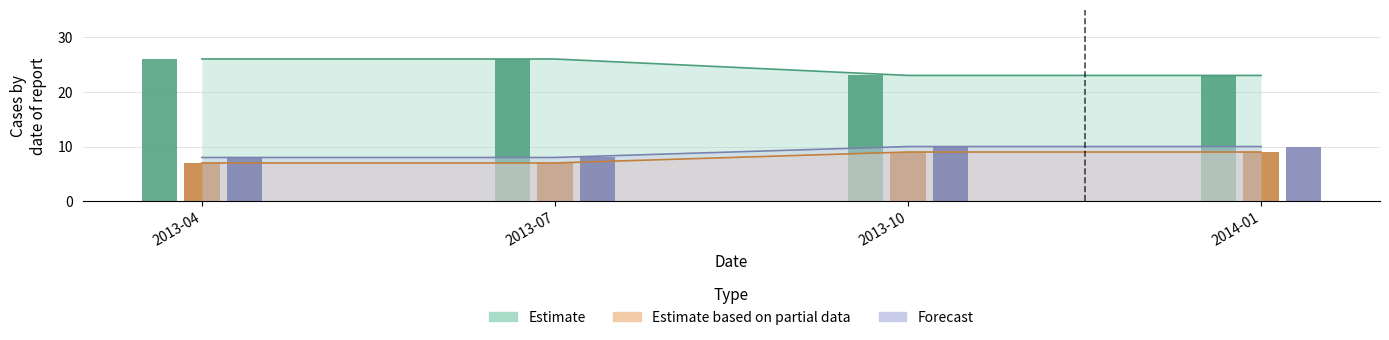

The CLABSI Observed Cases series shows 26 at 2013-07. True or false?

True